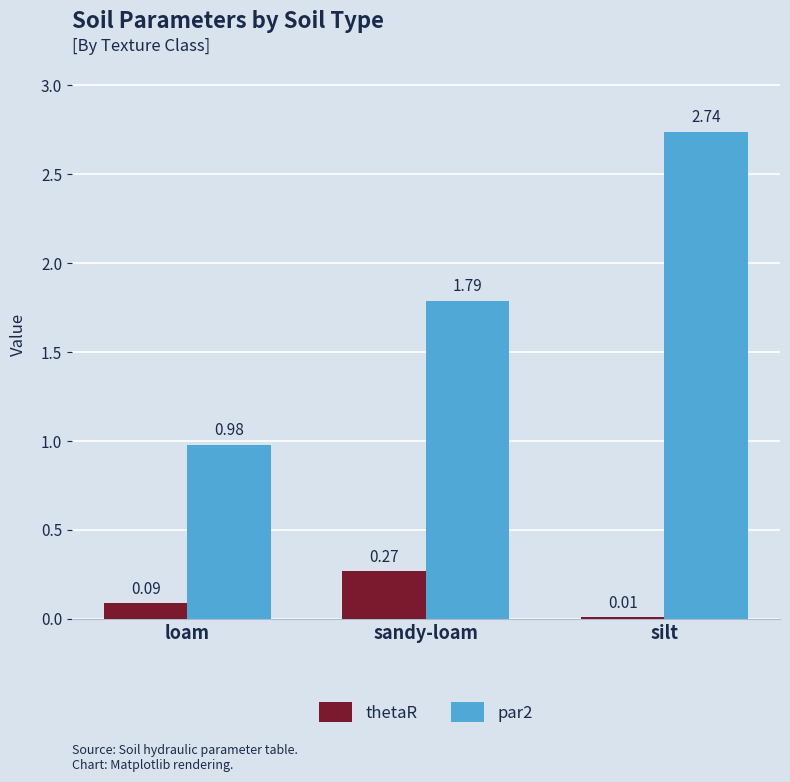

Which series has the largest range (max minus min)?

par2